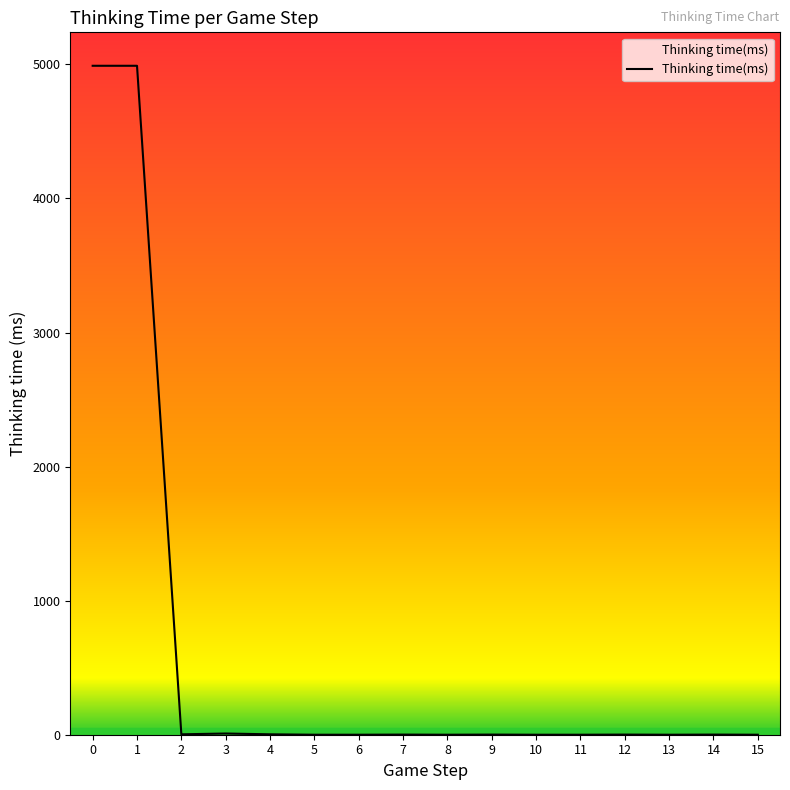

What is the difference between the maximum and minimum values?

4990